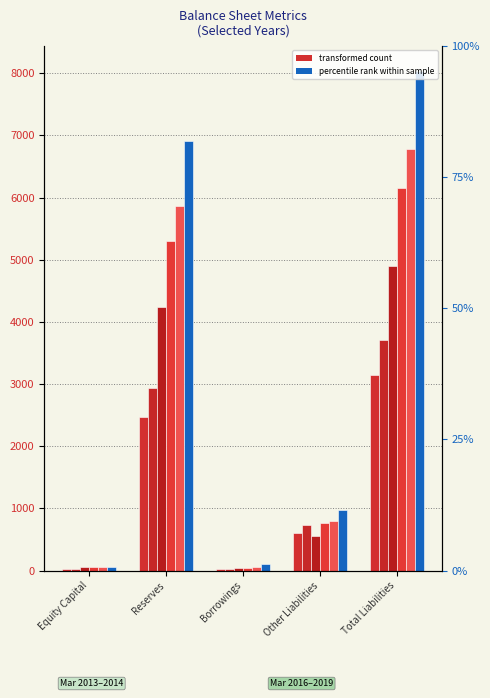

What is the average value of the Mar 2016 series?

1959